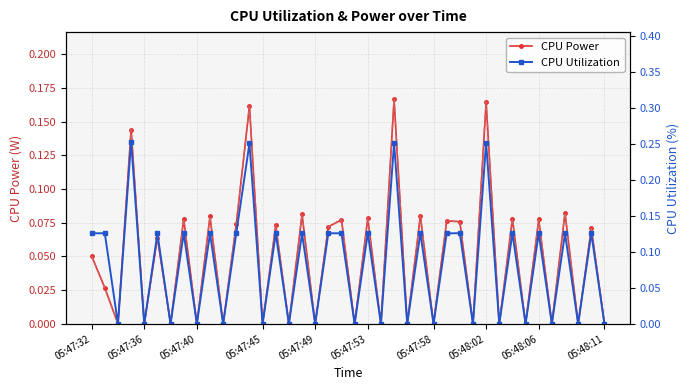

Reading left to right, what are all the values shown in this chart?

CPU Power: 0.1	0.0	0.0	0.1	0.0	0.1	0.0	0.1	0.0	0.1	0.0	0.1	0.2	0.0	0.1	0.0	0.1	0.0	0.1	0.1	0.0	0.1	0.0	0.2	0.0	0.1	0.0	0.1	0.1	0.0	0.2	0.0	0.1	0.0	0.1	0.0	0.1	0.0	0.1	0.0
CPU Power (trend): 0.1	0.0	0.0	0.1	0.0	0.1	0.0	0.1	0.0	0.1	0.0	0.1	0.2	0.0	0.1	0.0	0.1	0.0	0.1	0.1	0.0	0.1	0.0	0.2	0.0	0.1	0.0	0.1	0.1	0.0	0.2	0.0	0.1	0.0	0.1	0.0	0.1	0.0	0.1	0.0
CPU Utilization: 0.1	0.1	0.0	0.3	0.0	0.1	0.0	0.1	0.0	0.1	0.0	0.1	0.3	0.0	0.1	0.0	0.1	0.0	0.1	0.1	0.0	0.1	0.0	0.3	0.0	0.1	0.0	0.1	0.1	0.0	0.3	0.0	0.1	0.0	0.1	0.0	0.1	0.0	0.1	0.0